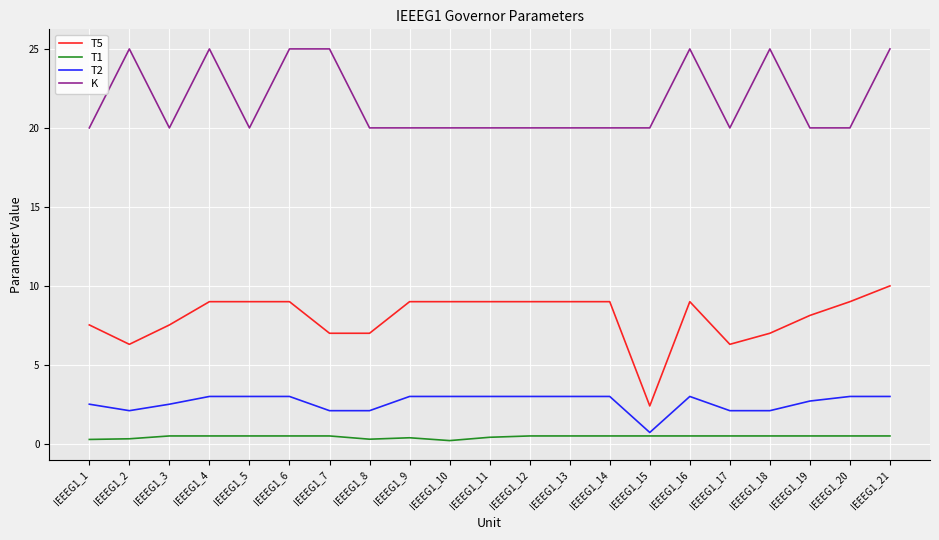

The T5 series shows 9.0 at IEEEG1_13. True or false?

True